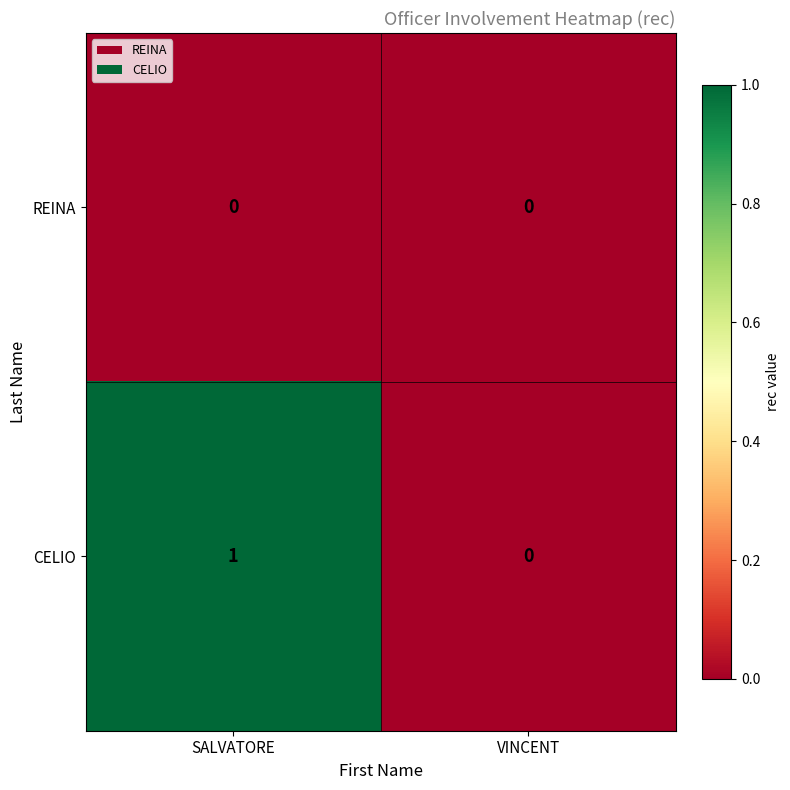

List the labels in order of CELIO value, smallest first.

VINCENT, SALVATORE